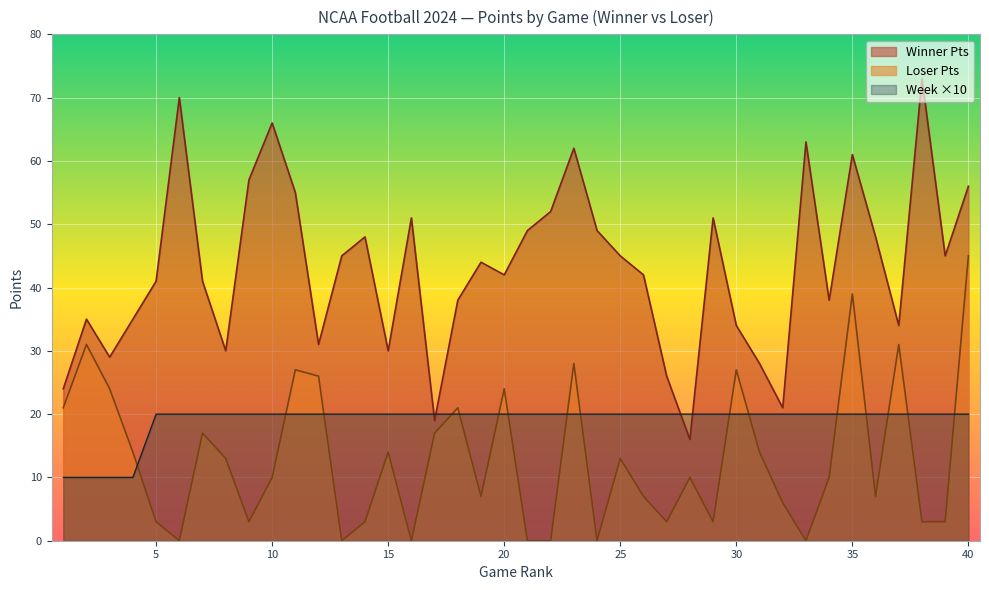

At which label does Loser Pts reach its minimum?

6